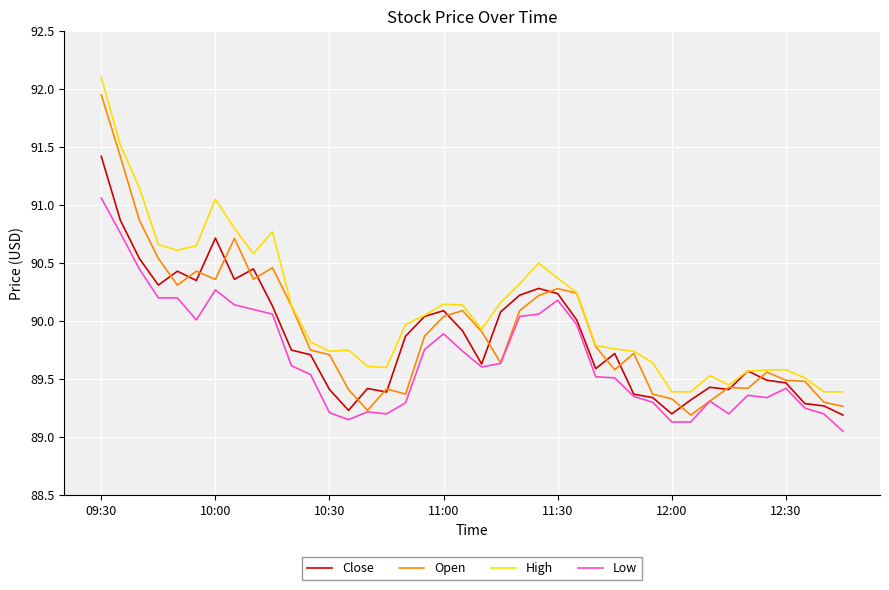

True or false: High and Low intersect in this chart.

False